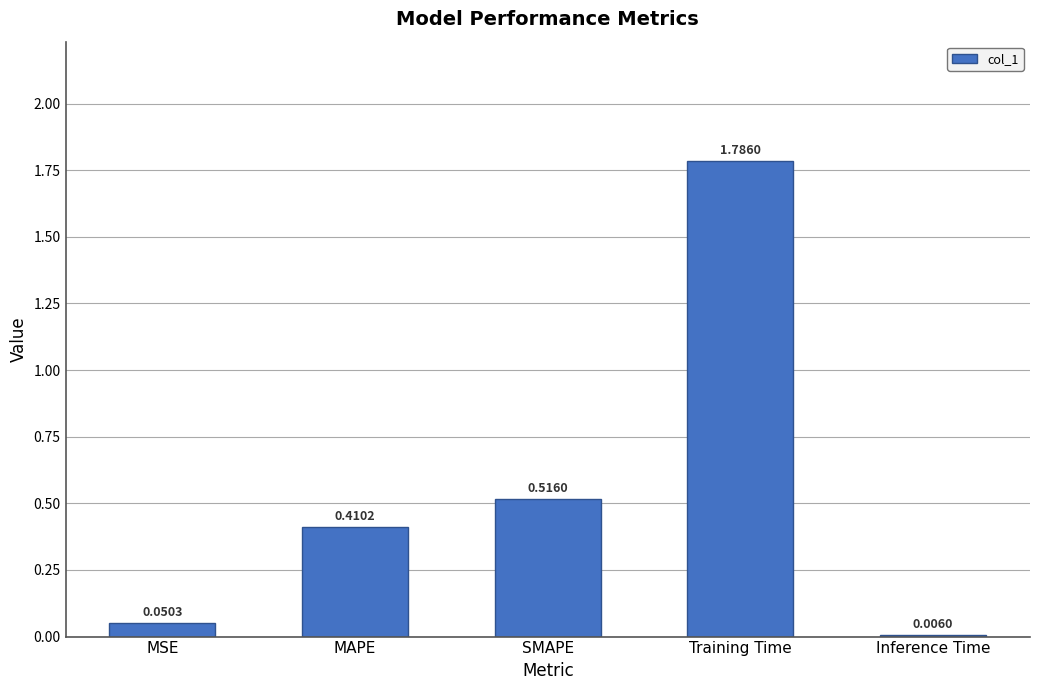

What is the change in value from MAPE to Training Time?

+1.4